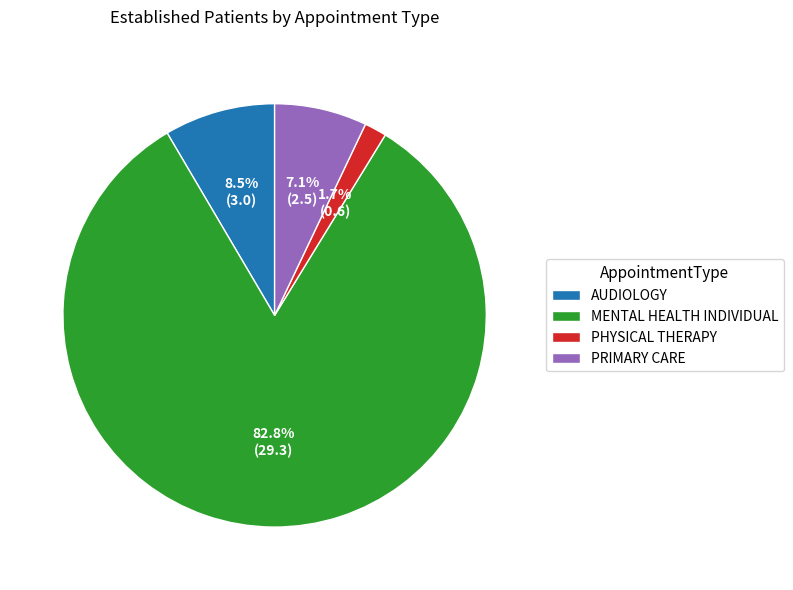

What is the smallest slice in the pie chart?

PHYSICAL THERAPY